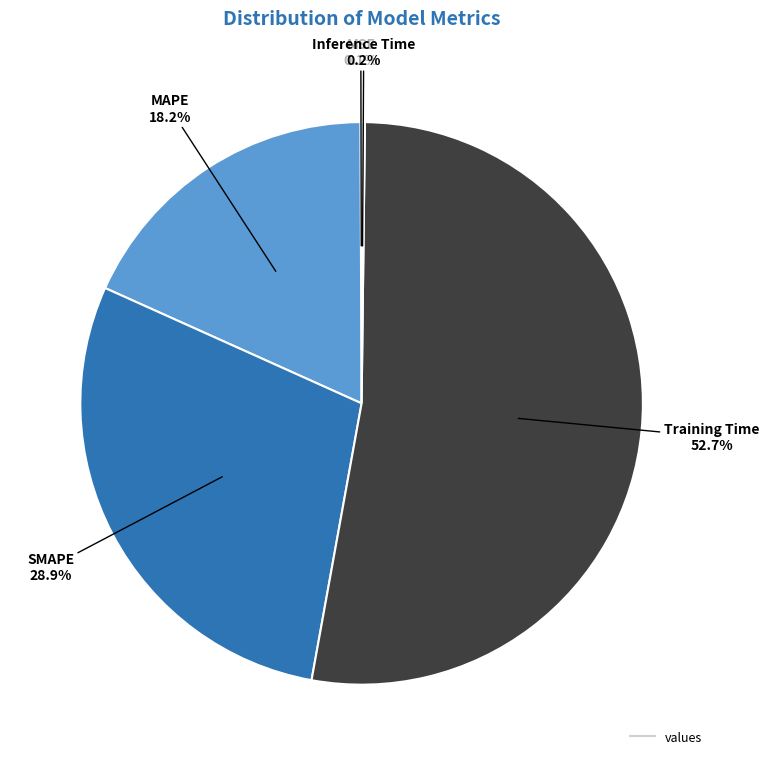

Is there a majority slice in this chart?

Yes